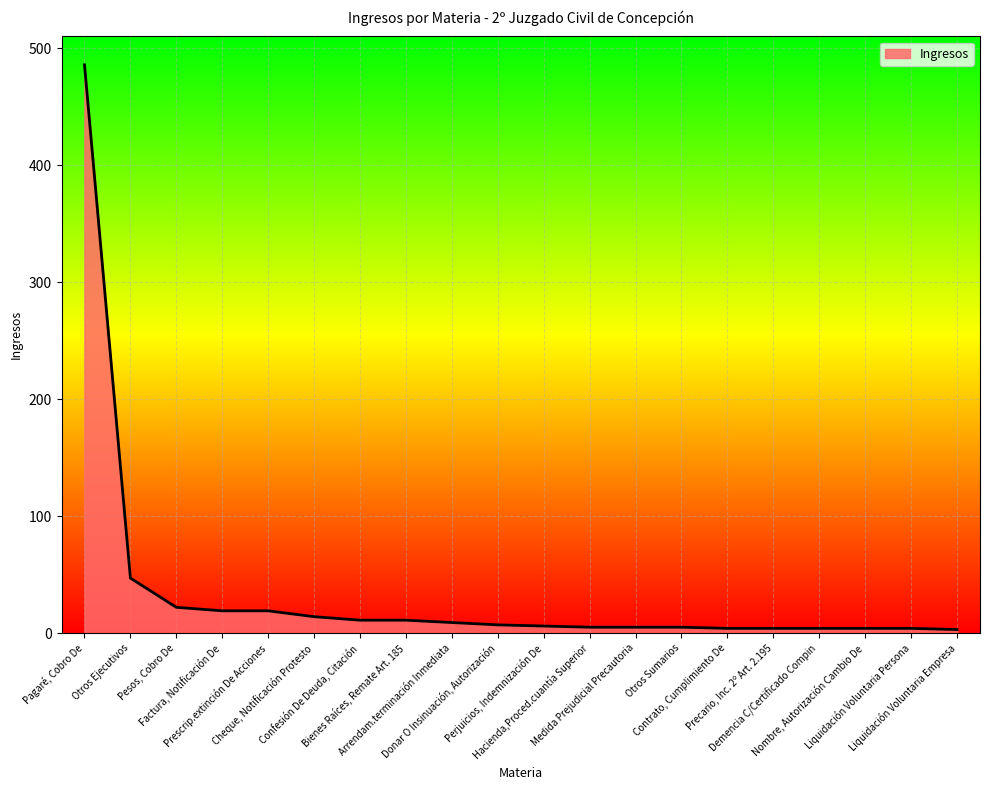

What is the value of the 12th point from the left?

5